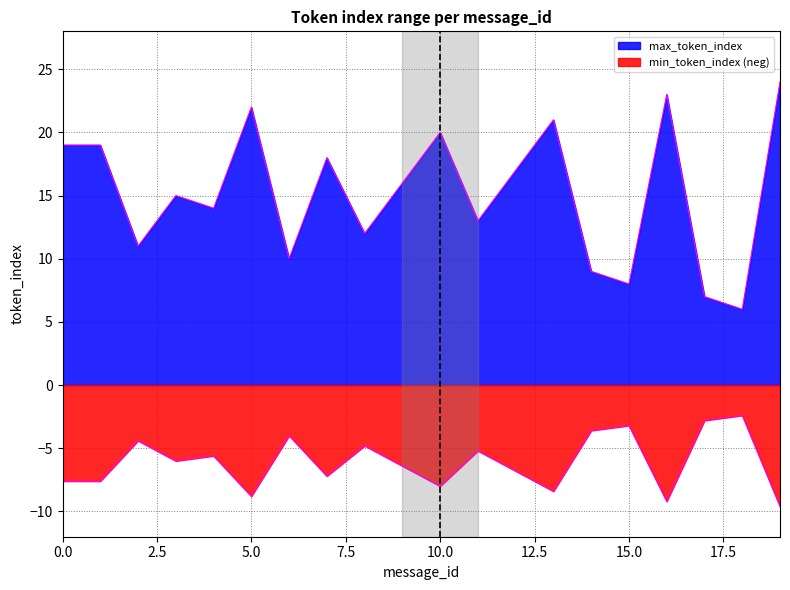

Reading left to right, extract all data points from this chart.

19	19	11	15	14	22	10	18	12	16	20	13	17	21	9	8	23	7	6	24